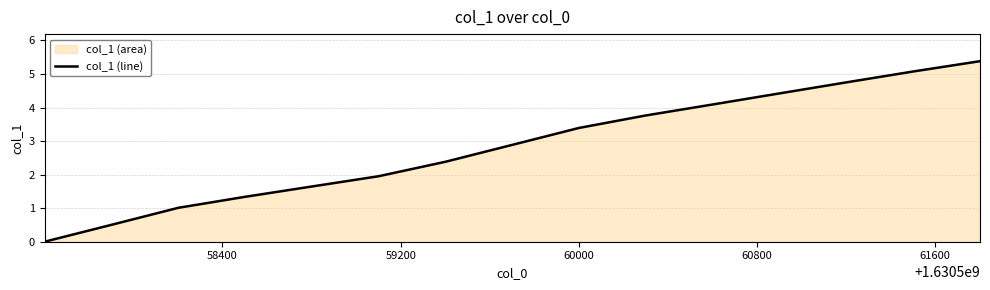

What is the maximum value shown in the chart?

5.4